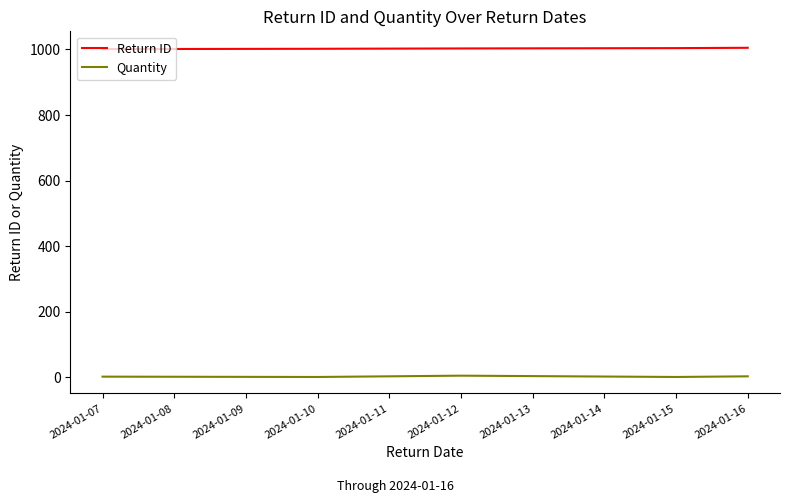

List the series in order of their peak value, highest first.

Return ID, Quantity